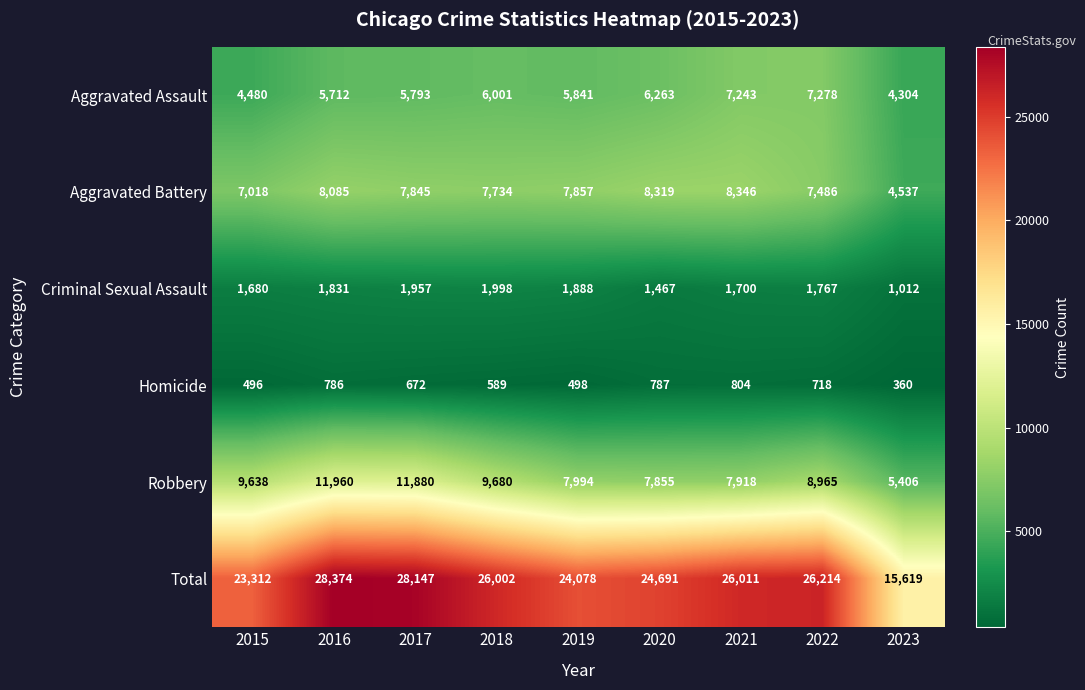

The Aggravated Assault series shows 1800 at 2023. True or false?

False